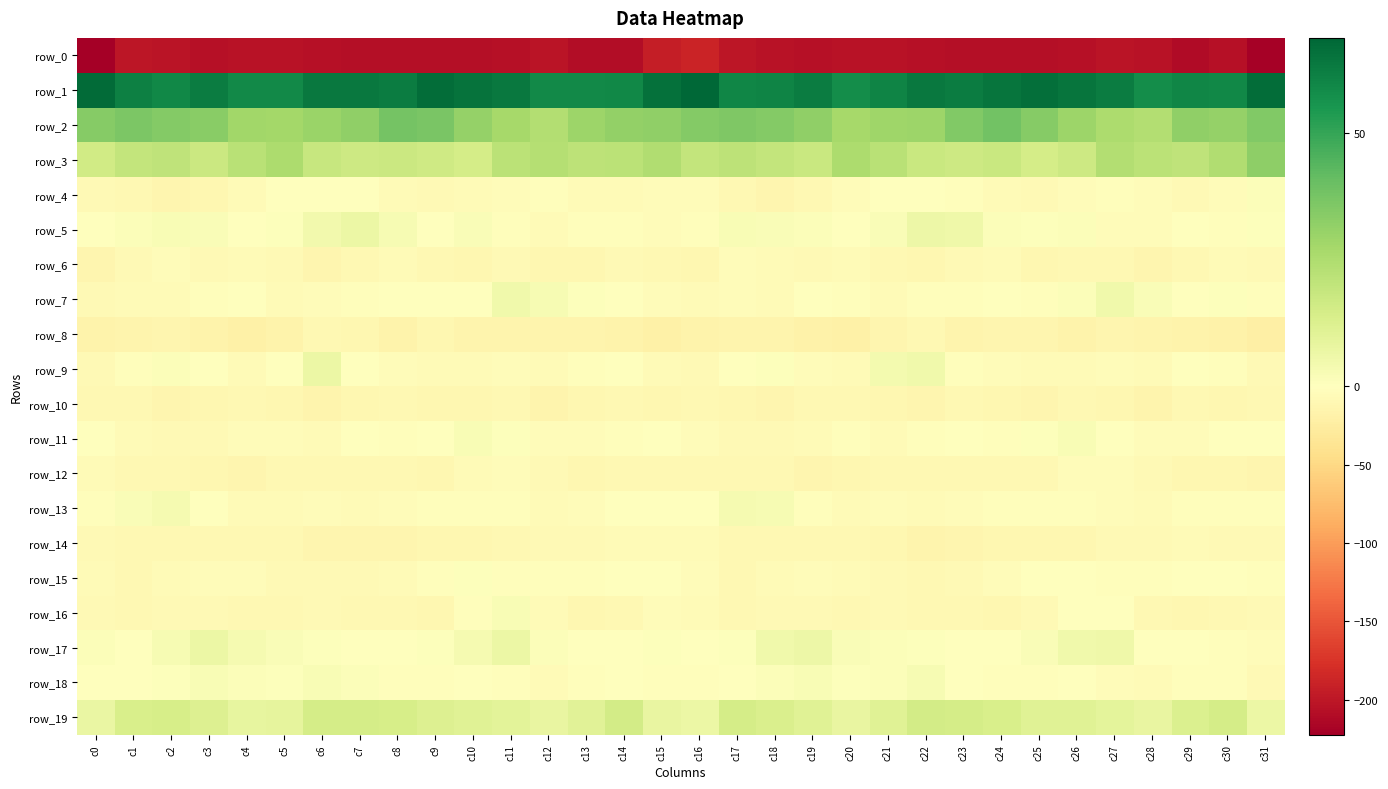

What is the approximate value of row_17 at c19?

6.0